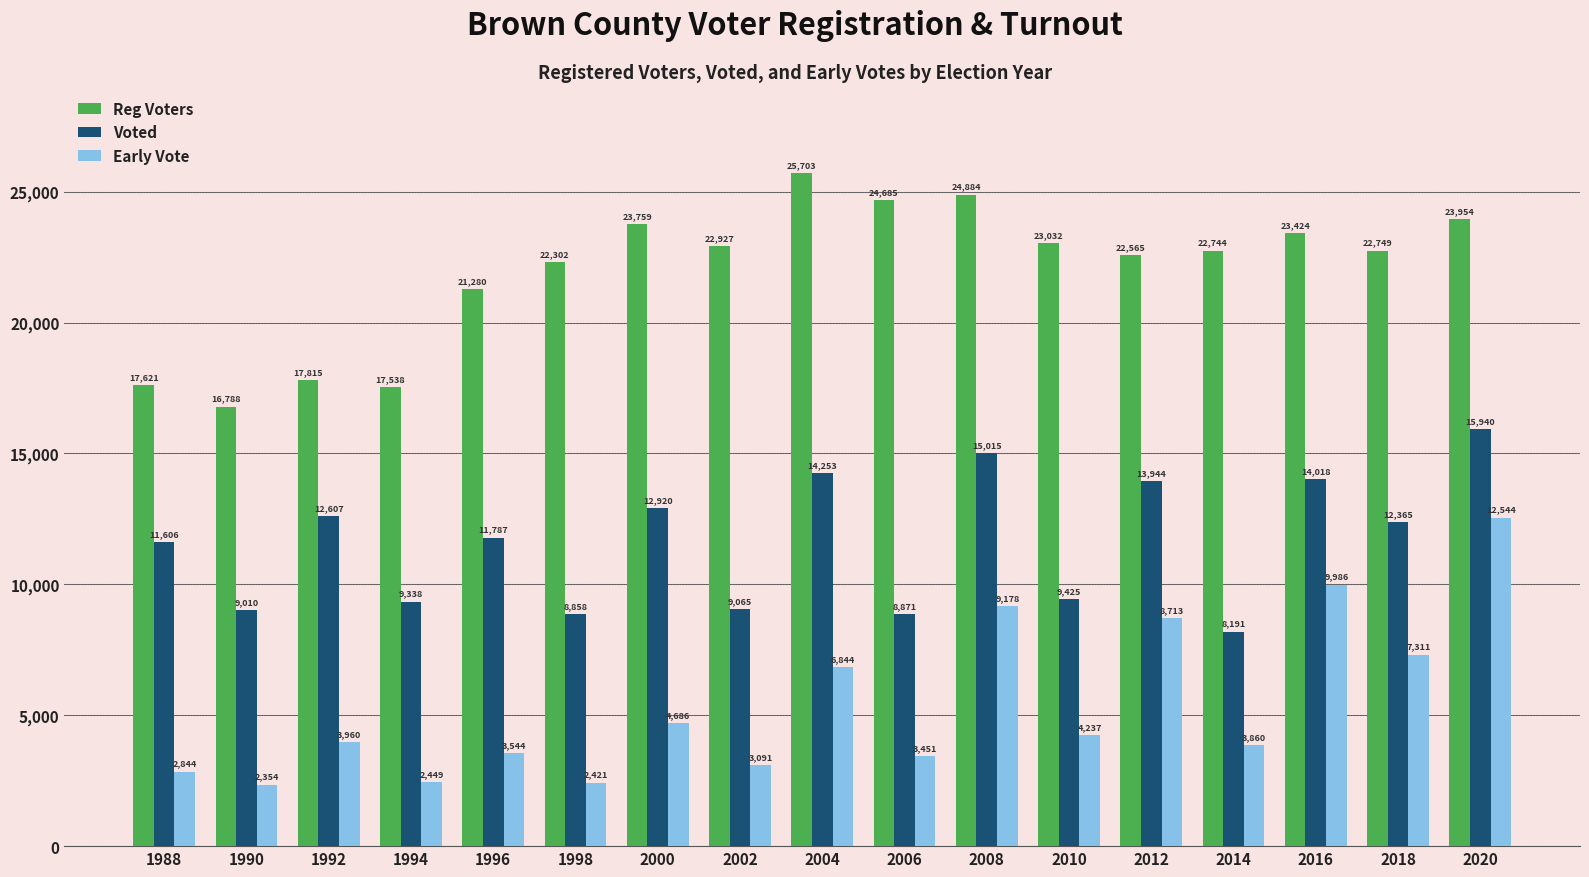

Which category has the lowest value in the Reg Voters series?

1990